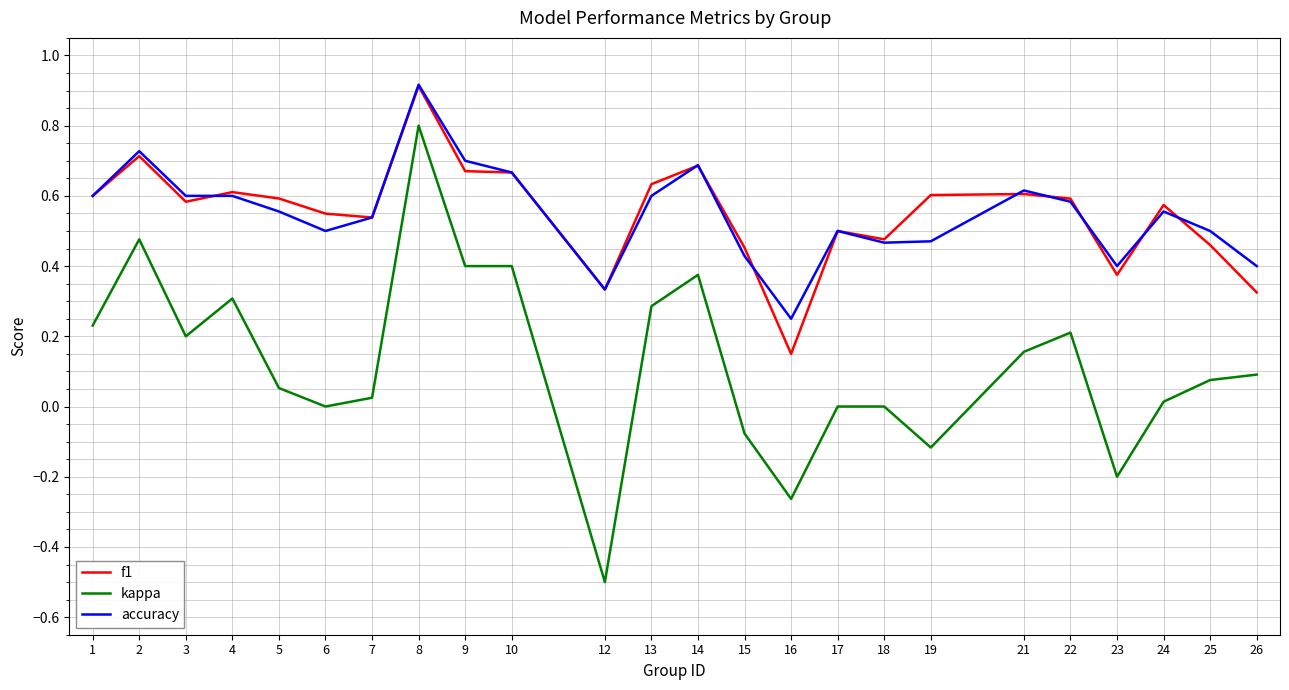

Which series changed the most between 6 and 26?

f1